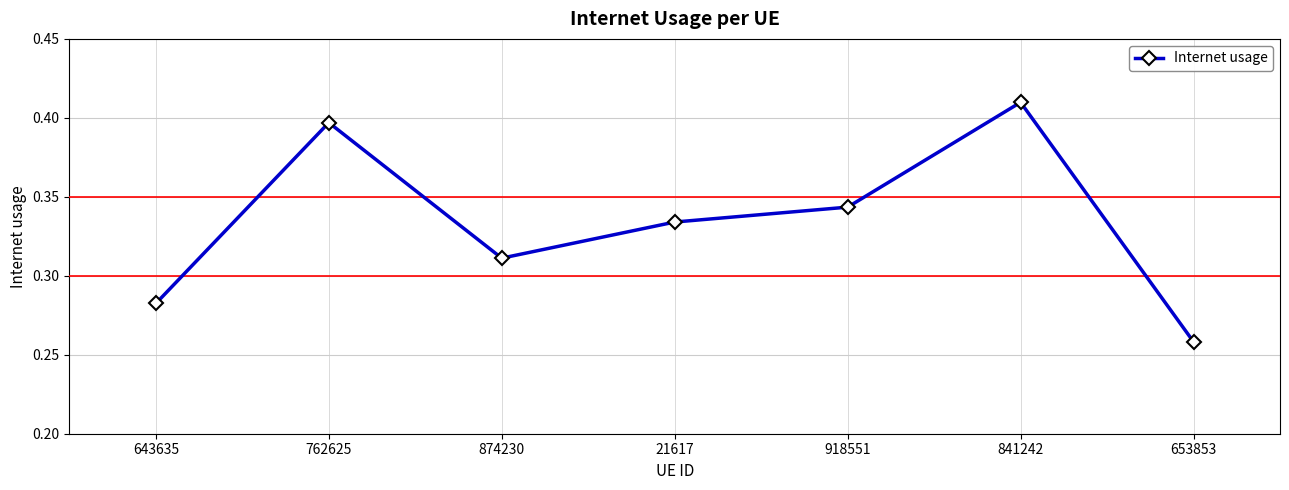

Where is the first local minimum?

874230